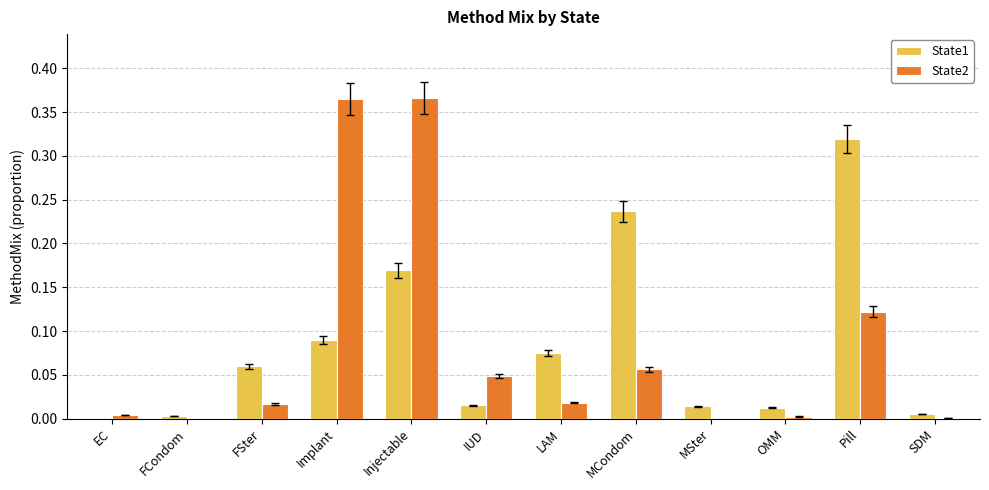

Are the bars horizontal?

No